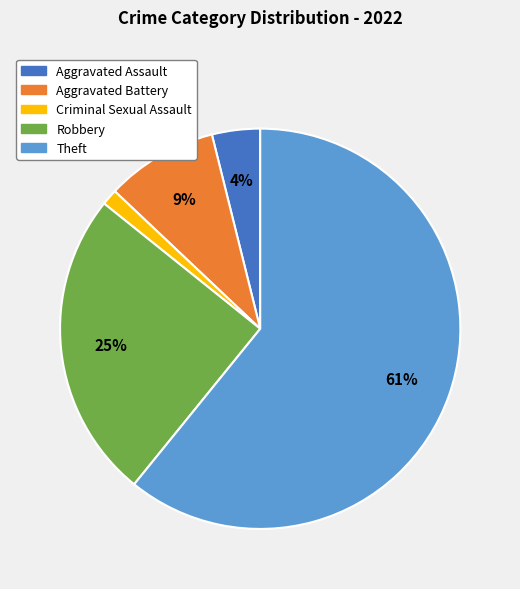

True or false: Theft accounts for 61% of the total.

True